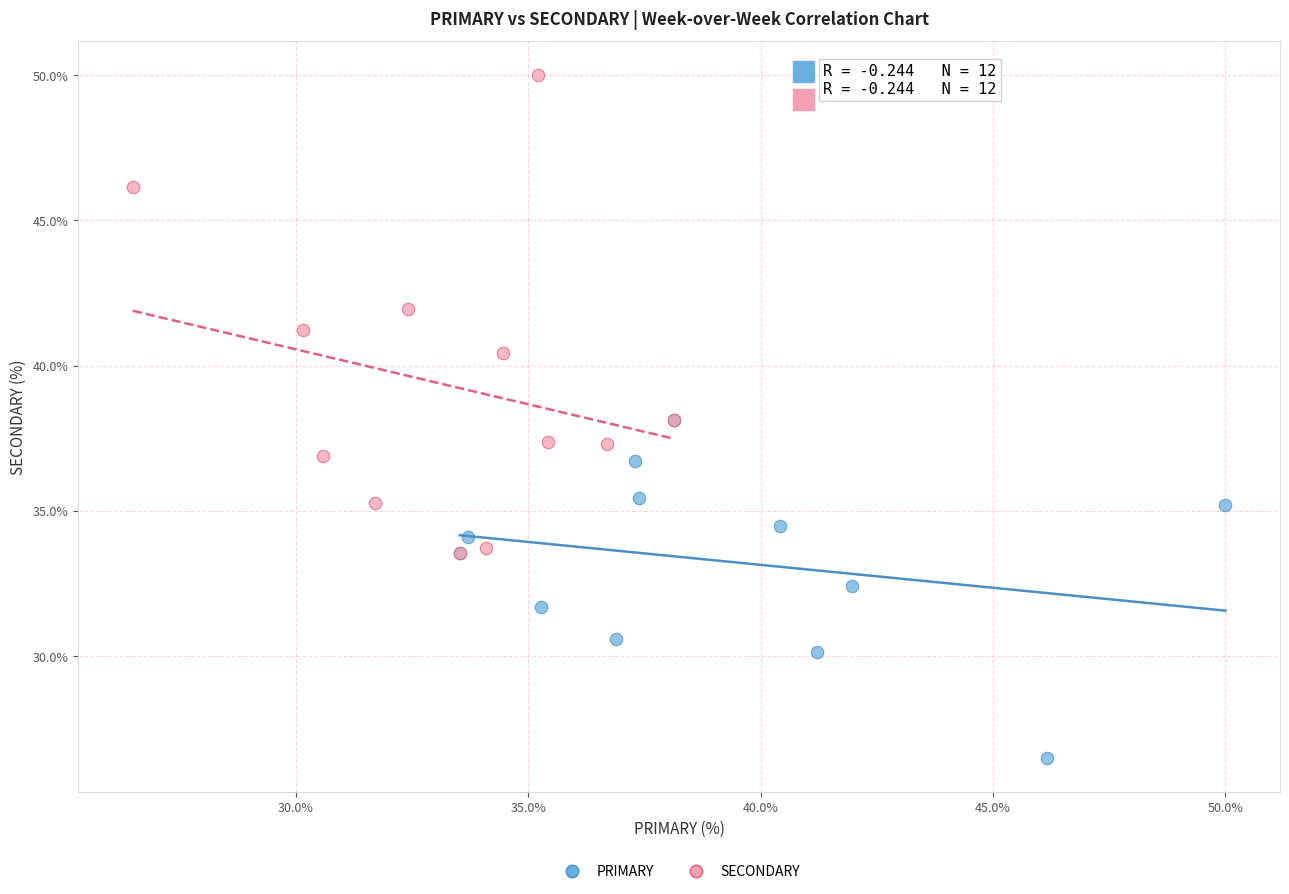

Which series has the widest spread of Y values?

SECONDARY